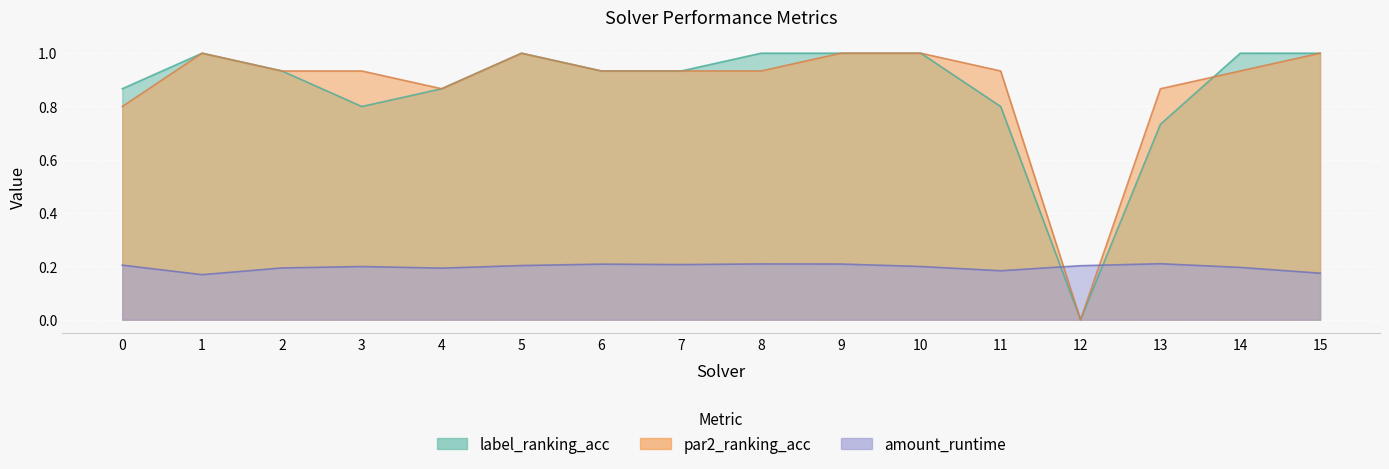

Is the value of par2_ranking_acc at 2 greater than the value of label_ranking_acc at 0?

Yes